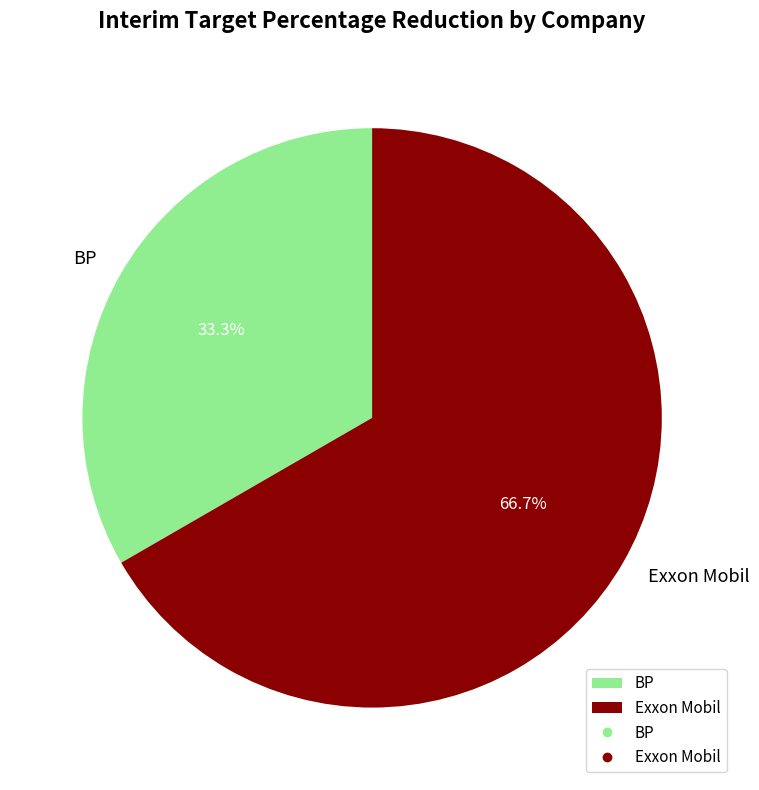

To the nearest percent, what portion does BP represent?

33%